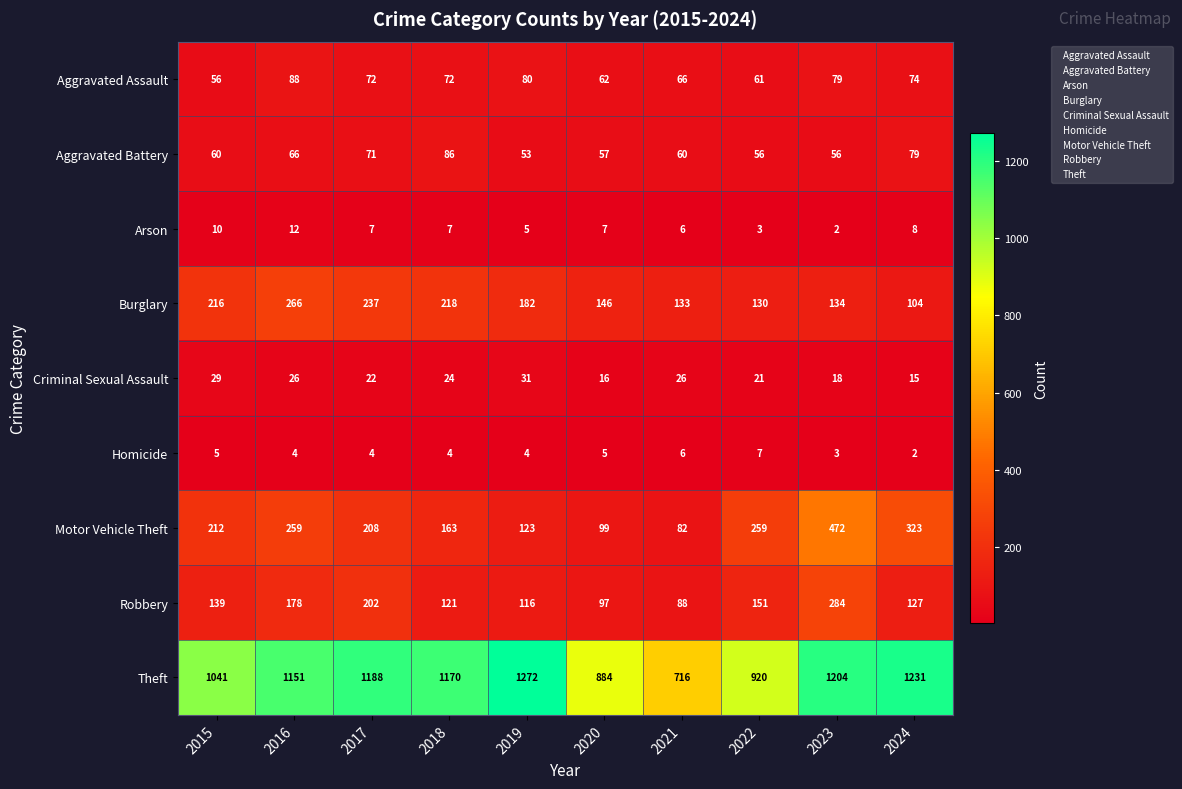

The Criminal Sexual Assault series shows 14 at 2017. True or false?

False